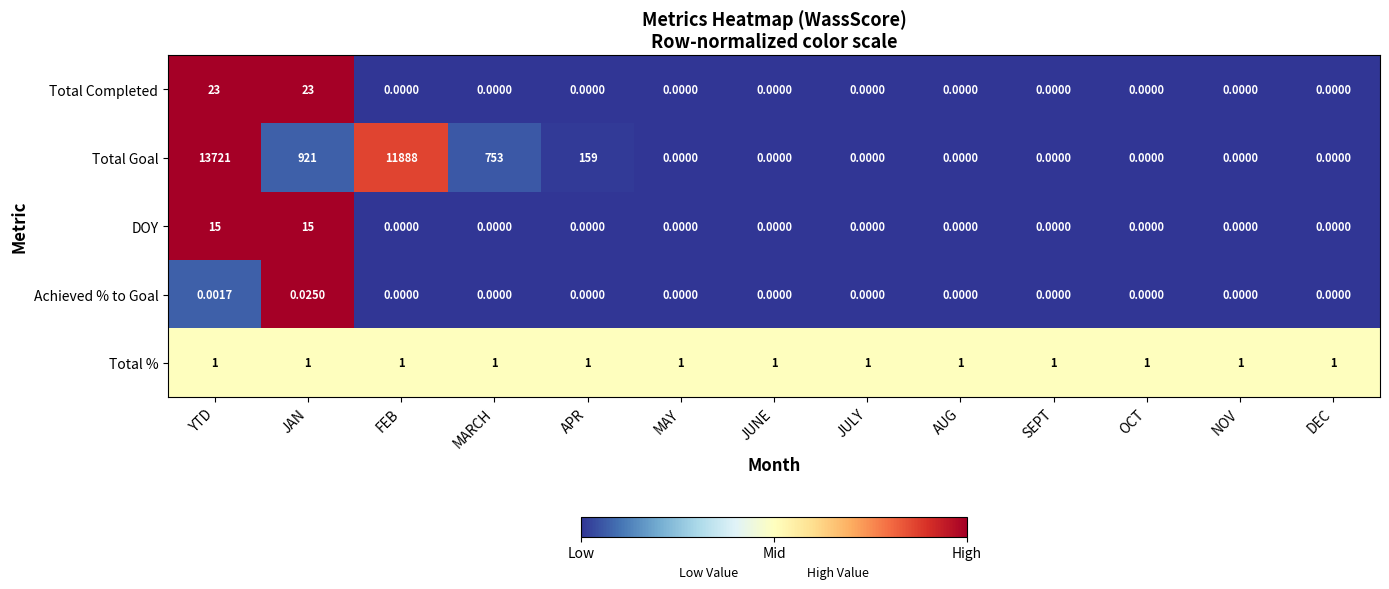

List the series in order of their peak value, lowest first.

Achieved % to Goal, Total %, DOY, Total Completed, Total Goal